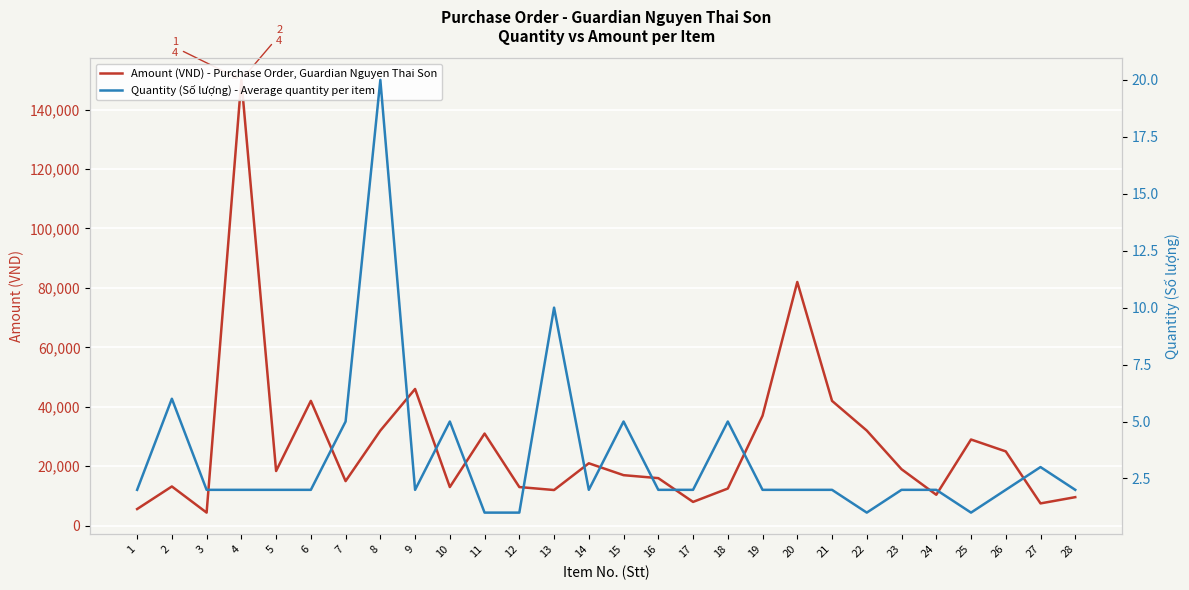

At how many categories does at least one series exceed 54817?

2